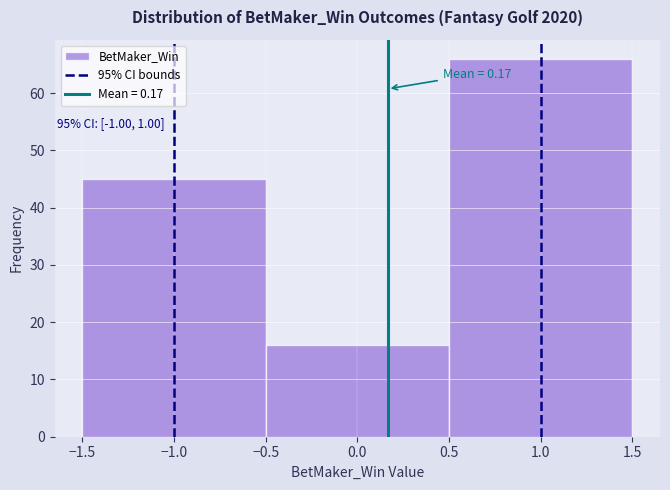

Which range on the x-axis has the tallest bar?

0.5 to 1.5